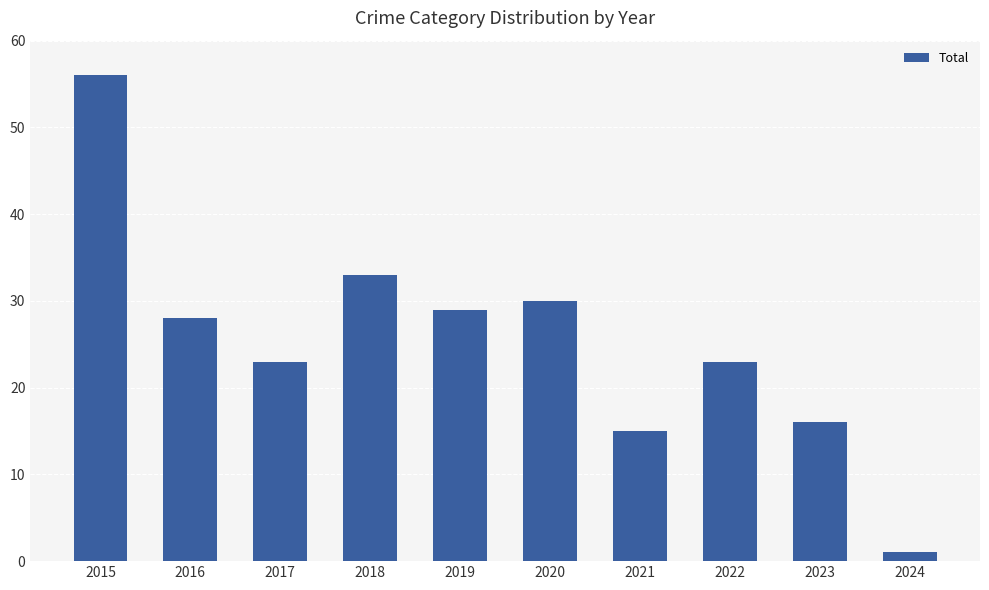

Reading right to left, extract all data points from this chart.

2024=1	2023=16	2022=23	2021=15	2020=30	2019=29	2018=33	2017=23	2016=28	2015=56